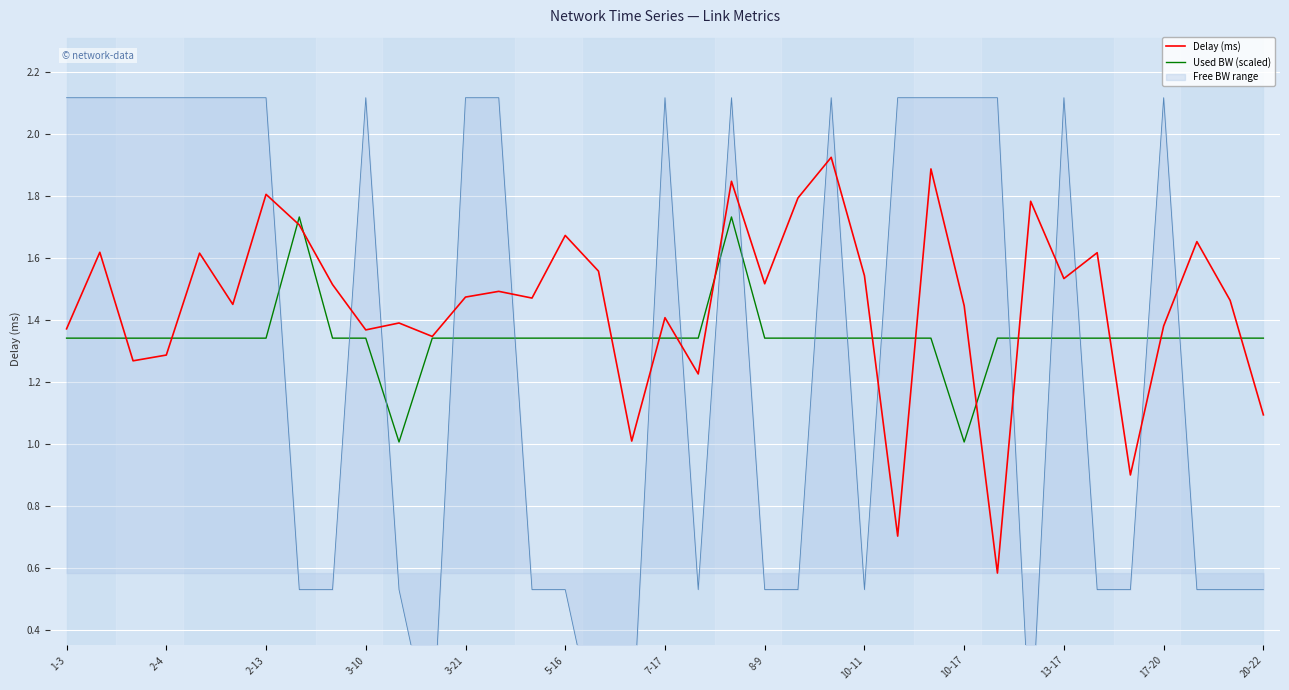

At how many categories does at least one series exceed 0?

37